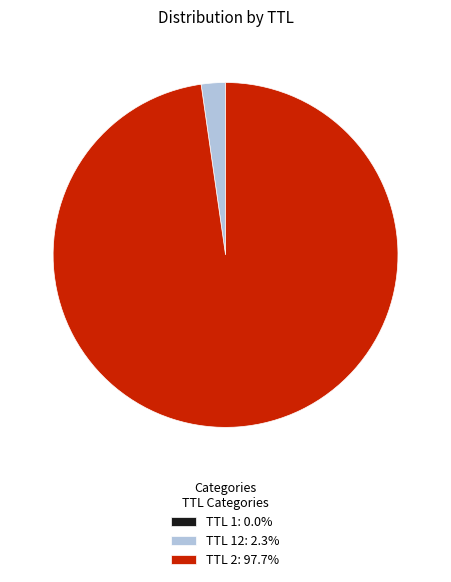

Is TTL 2: 97.7% the majority of the pie?

Yes